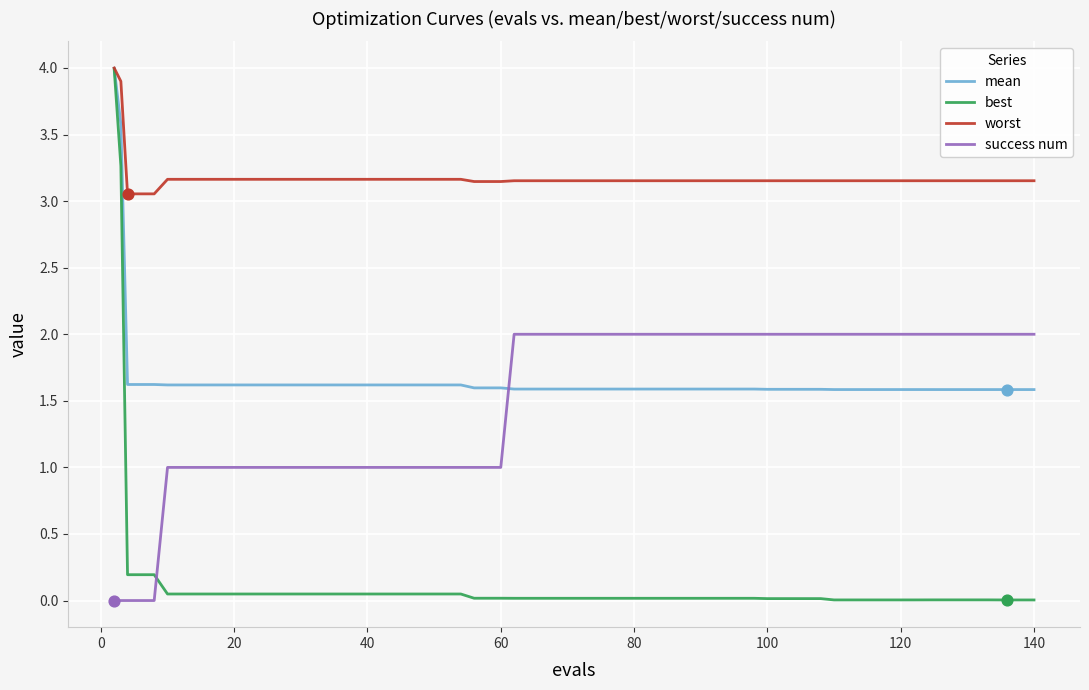

What are all the series names shown in the legend?

mean, best, worst, success num